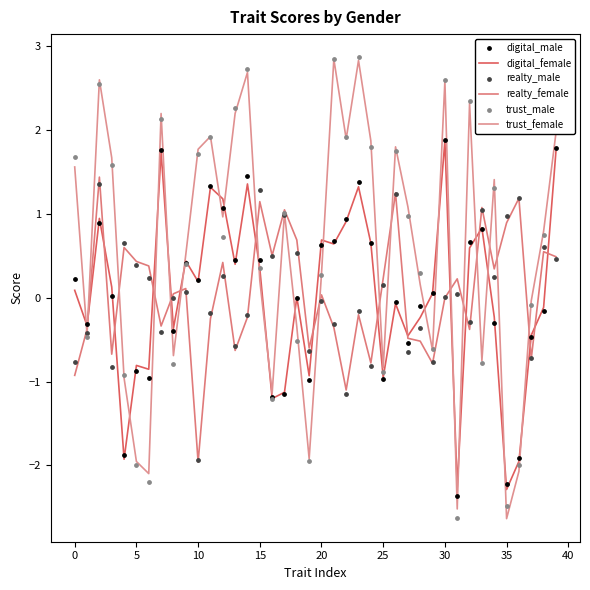

Which series contains the highest Y value?

trust_male